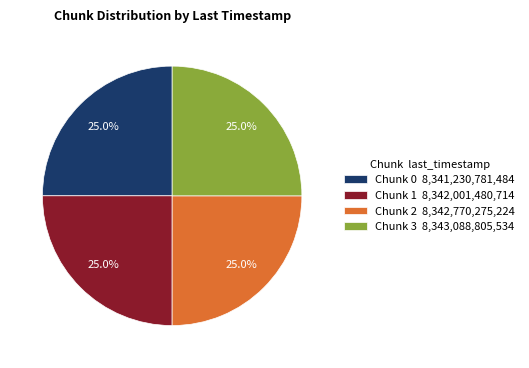

Is there a majority slice in this chart?

No